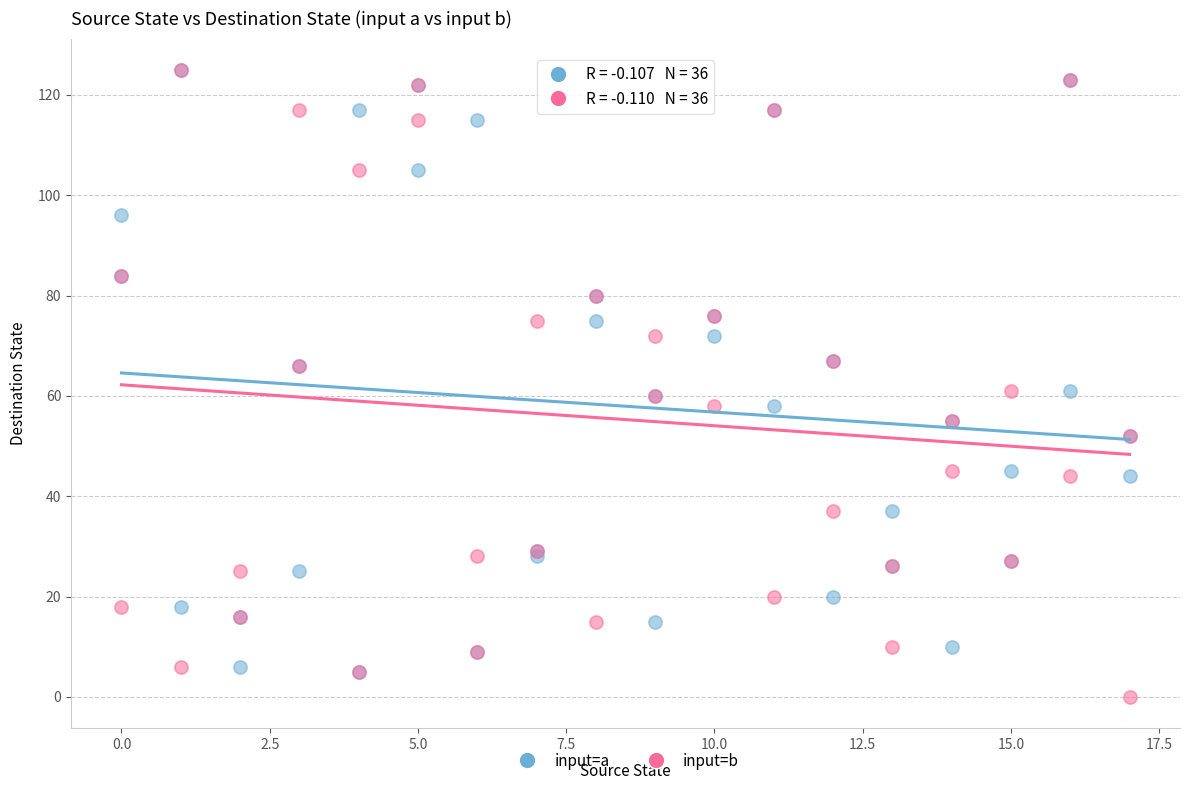

Which series reaches the minimum Y coordinate?

input=b